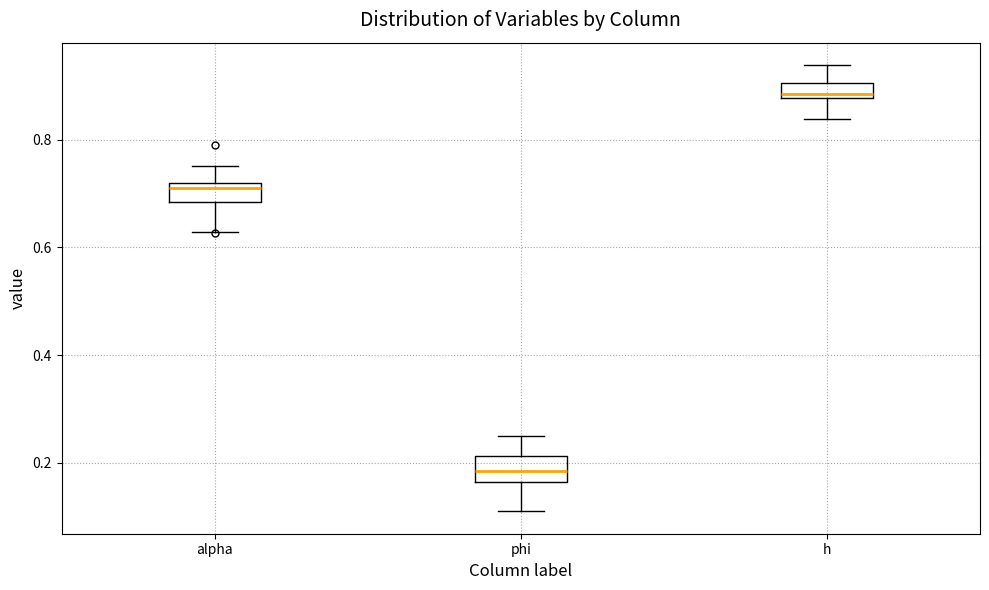

Where is the upper edge of the box for h on the y-axis? The values are not printed on the chart, so give them approximately, as read against the axis.

0.90